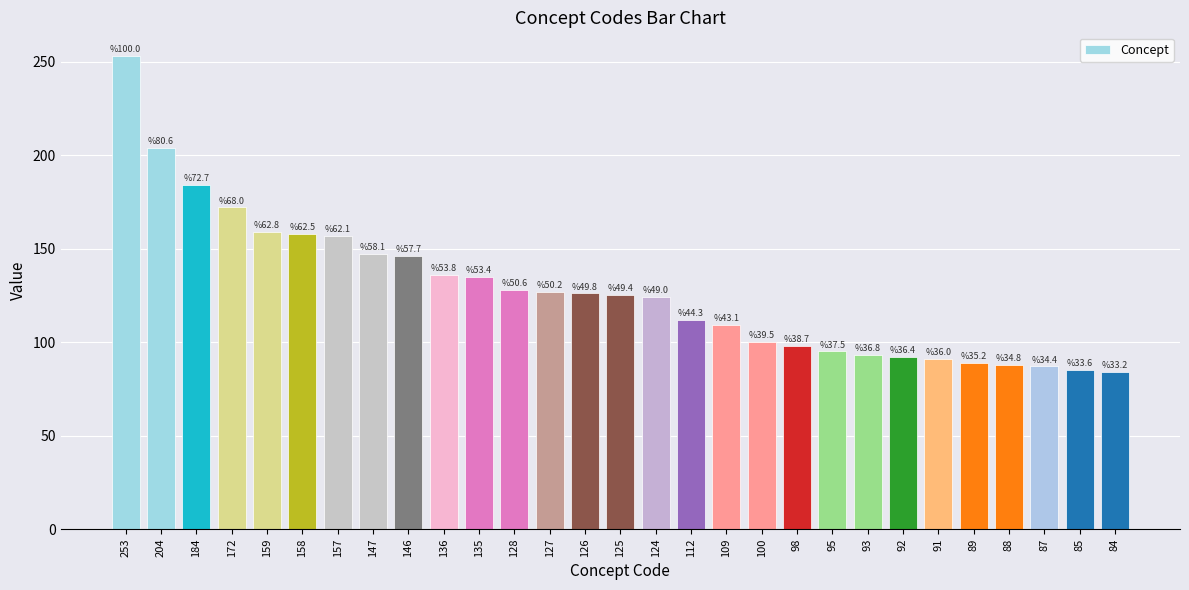

What is the minimum value shown in the chart?

84